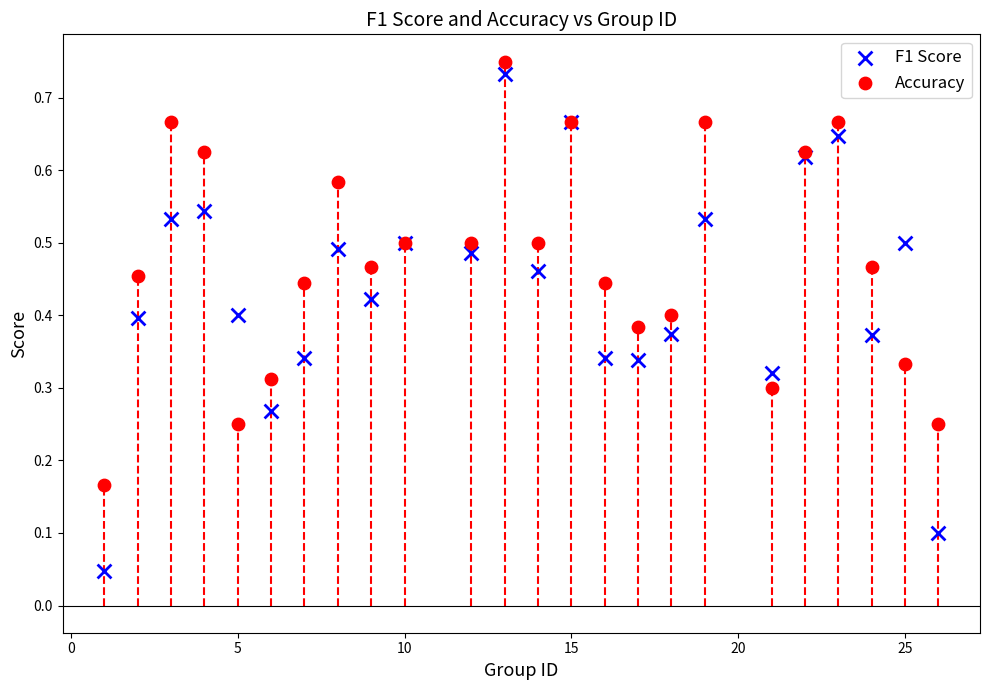

Which series has the largest Y range (max minus min)?

F1 Score